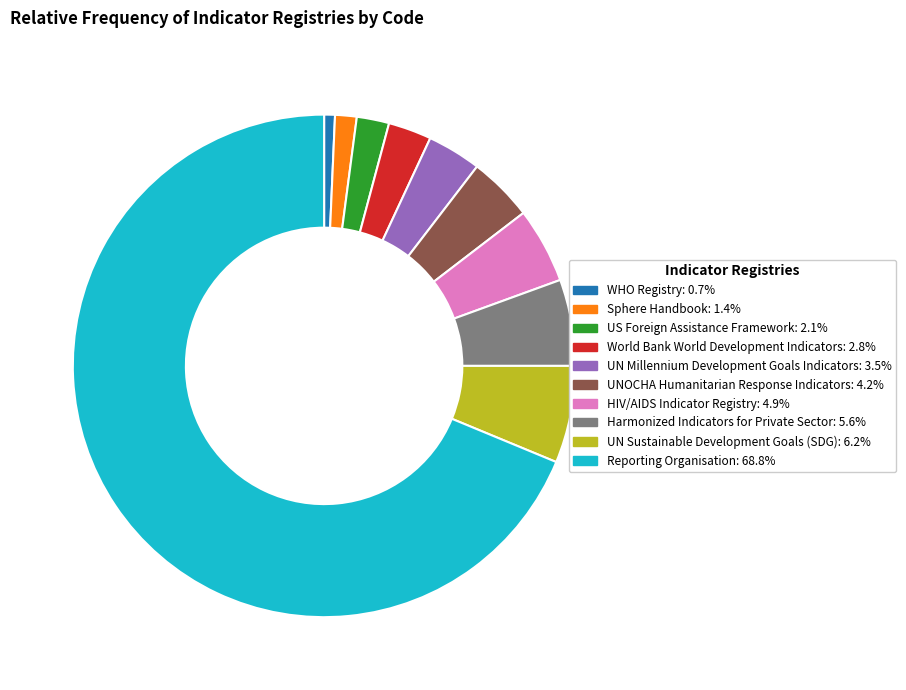

Count the number of slices in the pie.

10